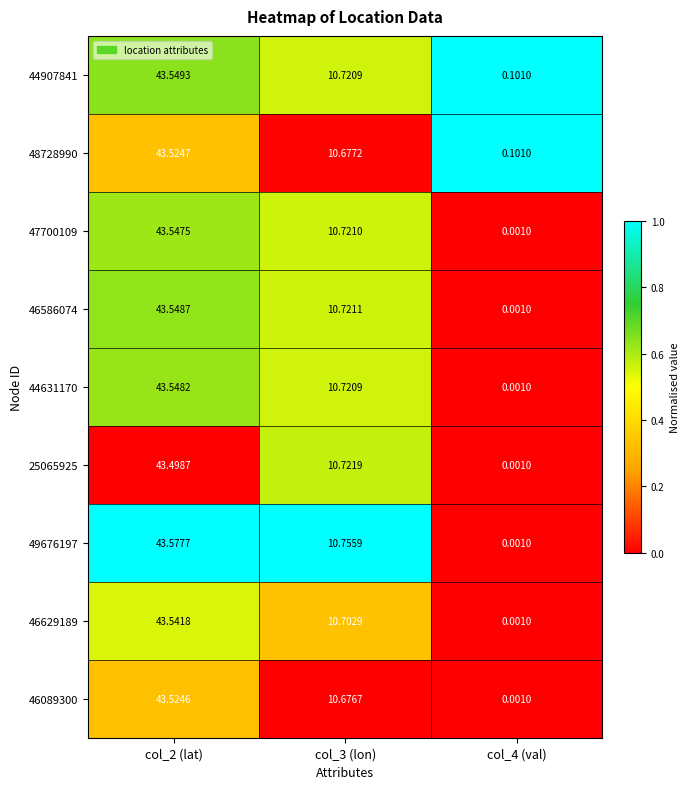

Is the value of 48728990 at col_3 (lon) greater than the value of 47700109 at col_3 (lon)?

No